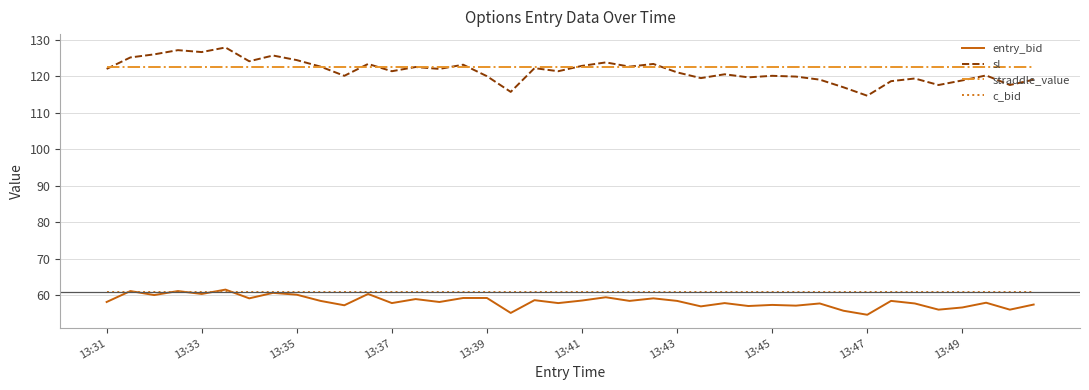

At how many categories does at least one series exceed 106?

40